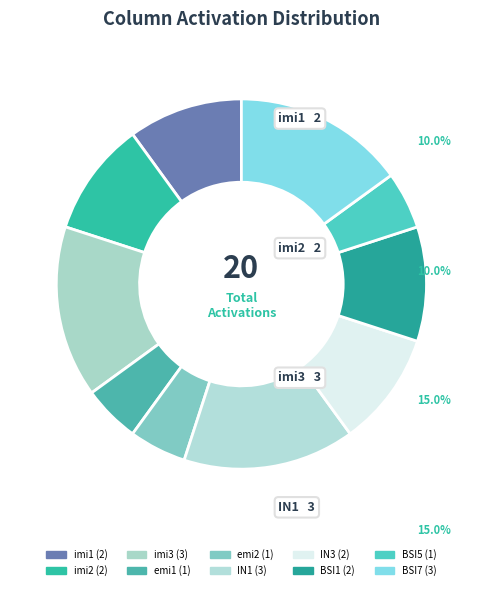

Does any single category account for the majority?

No